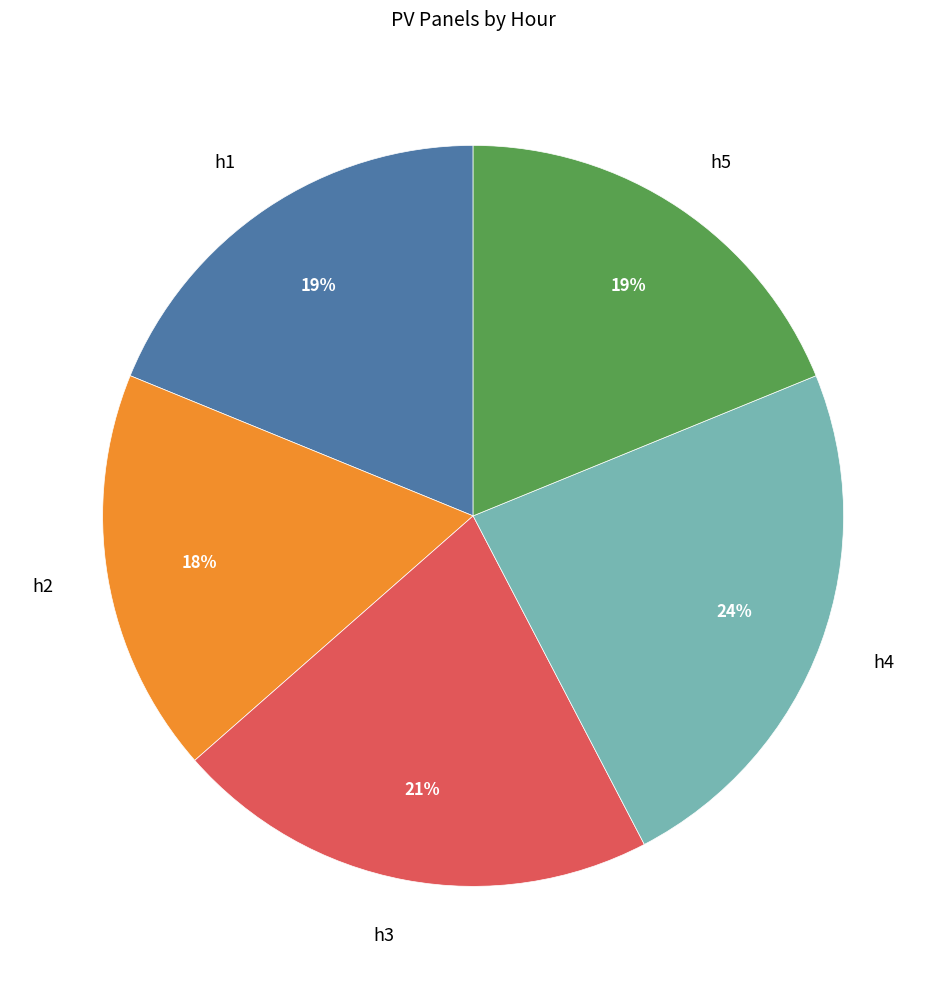

The h1 slice represents 13% of the pie. True or false?

False